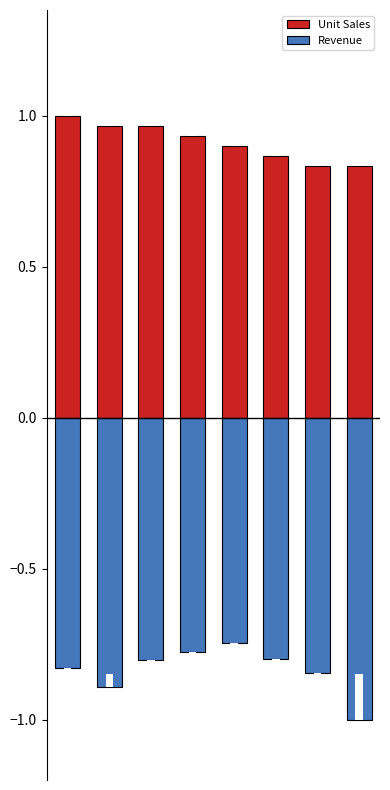

What is the total value across all series at 0?

0.2